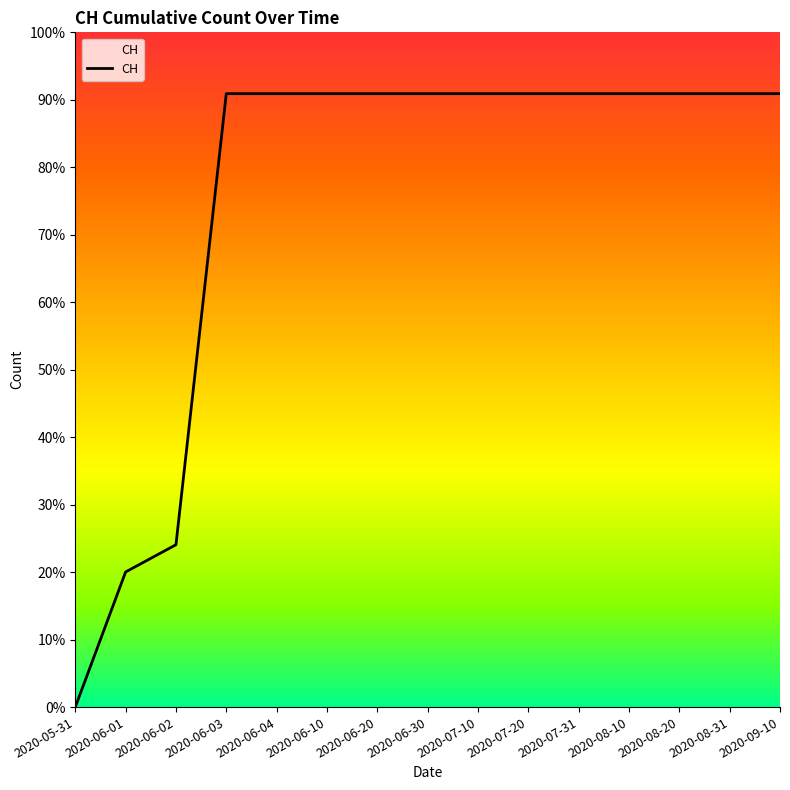

Is this an area chart (filled region under the line)?

Yes